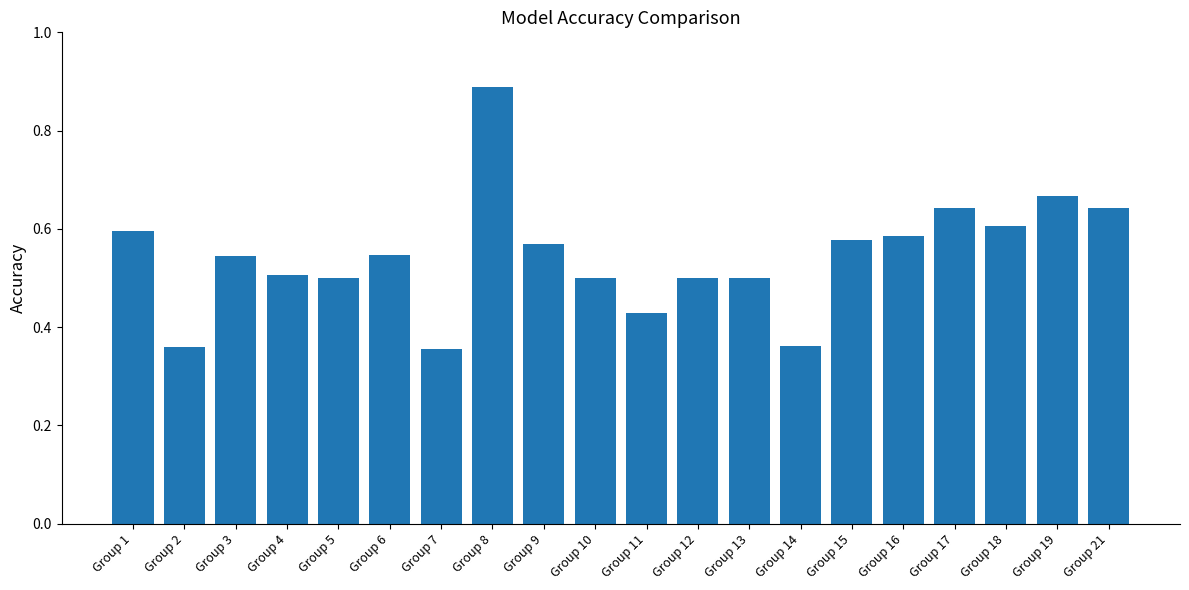

How many bars are there in total?

20